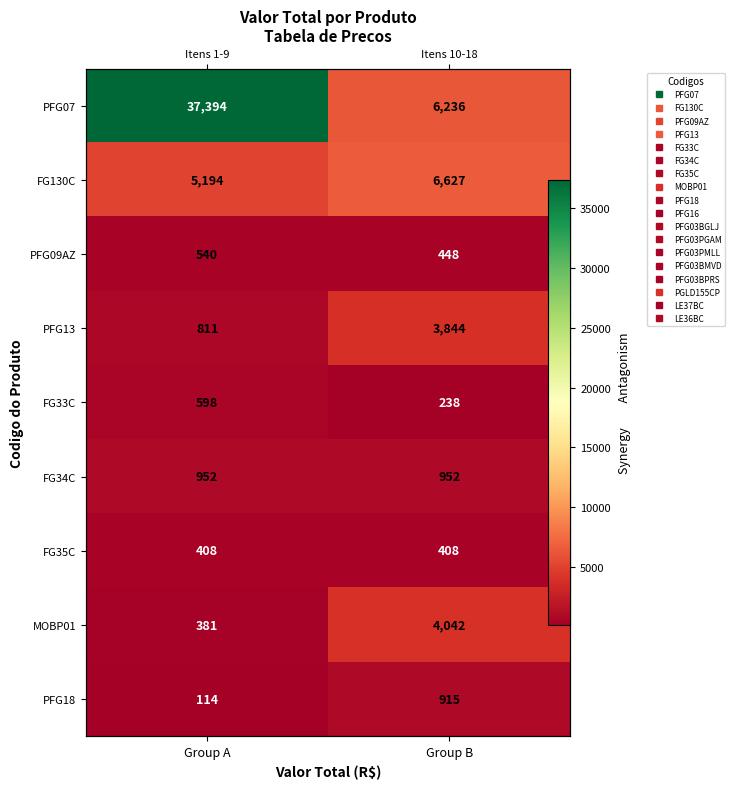

At which label is PFG18 closest to 514?

Group A